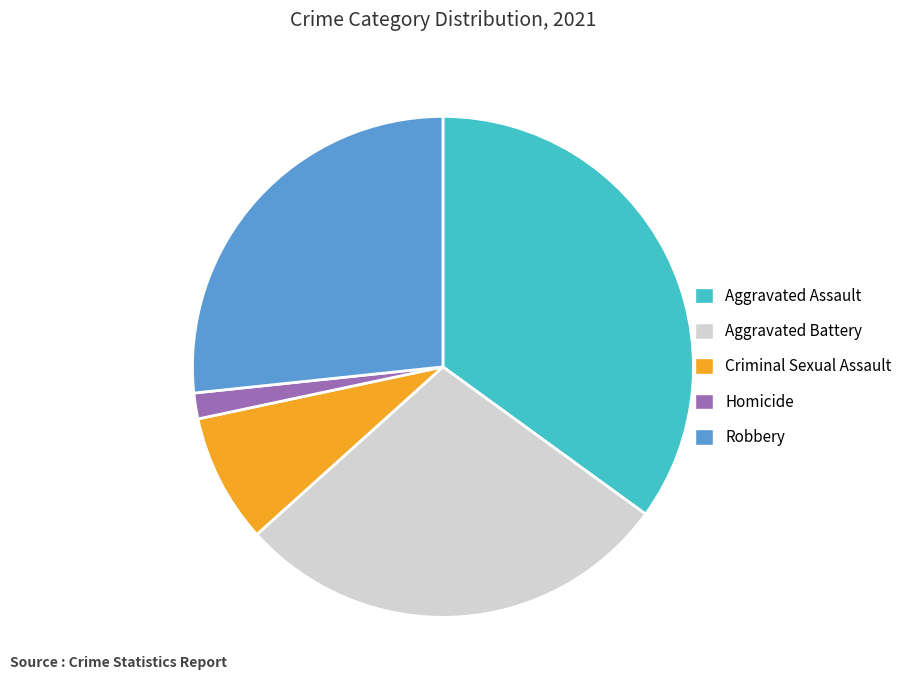

Is Criminal Sexual Assault the majority of the pie?

No